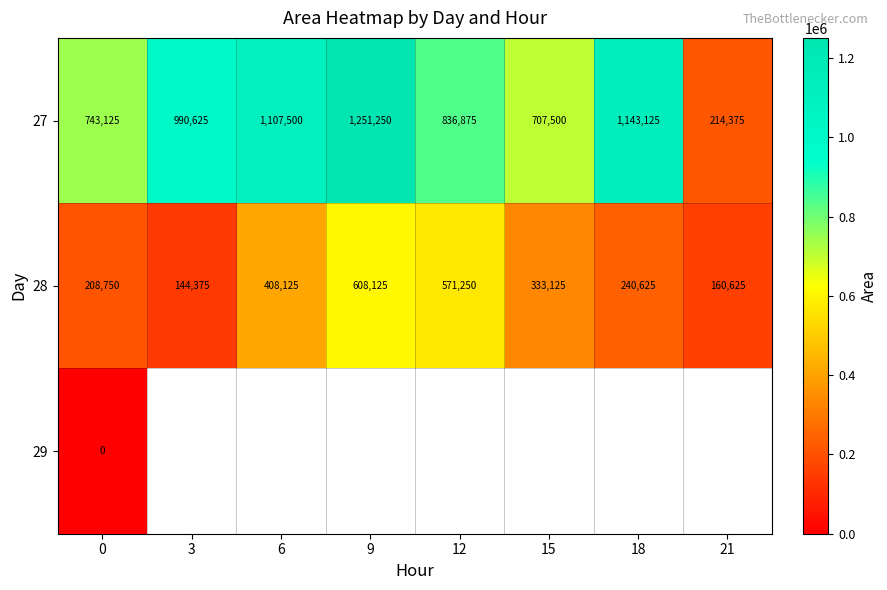

What is the highest value of the 28 series?

608125